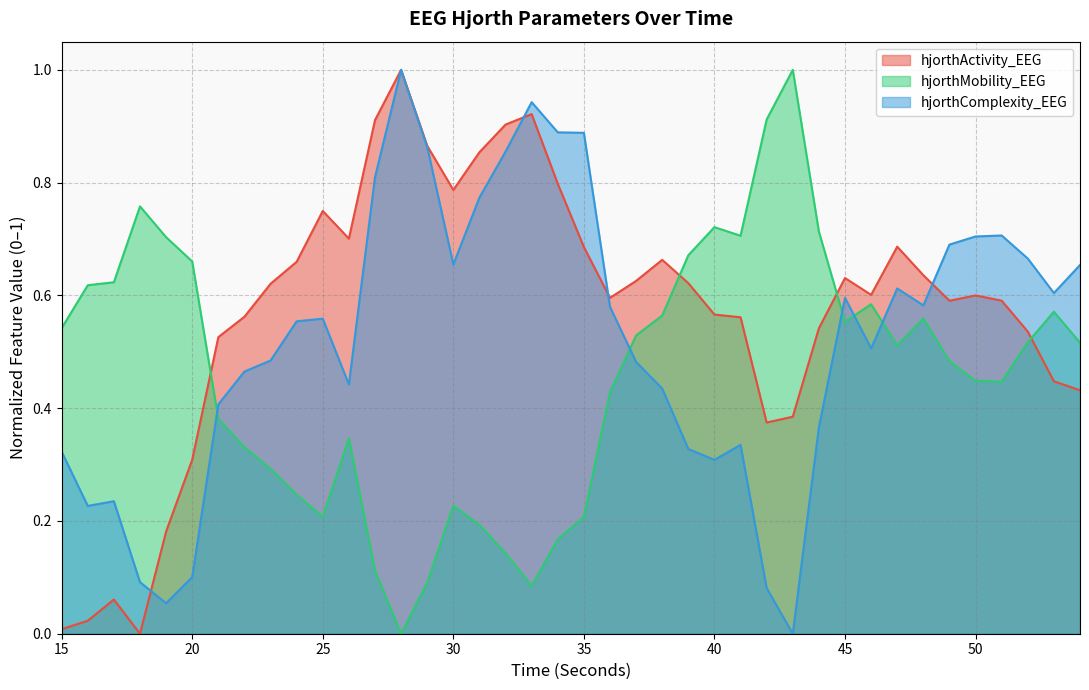

Does the chart have visible grid lines?

Yes